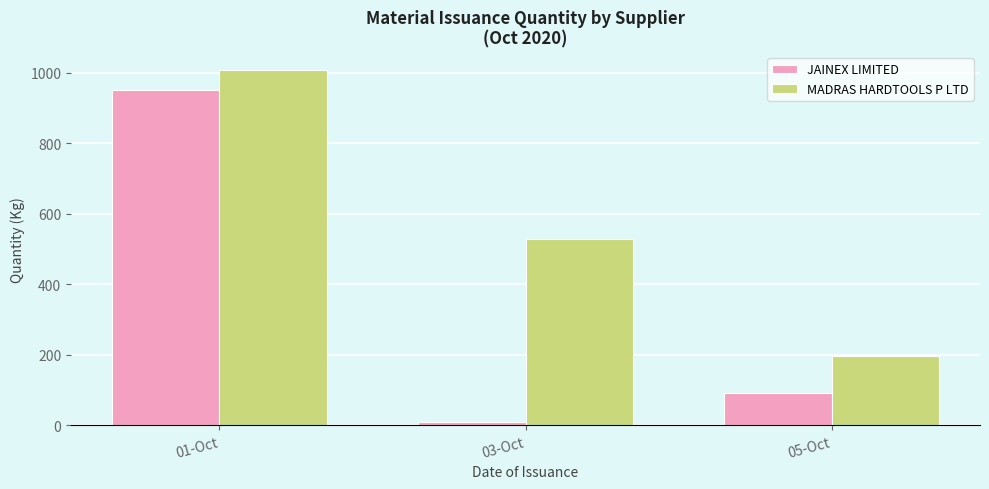

At which label does MADRAS HARDTOOLS P LTD first exceed 529?

01-Oct